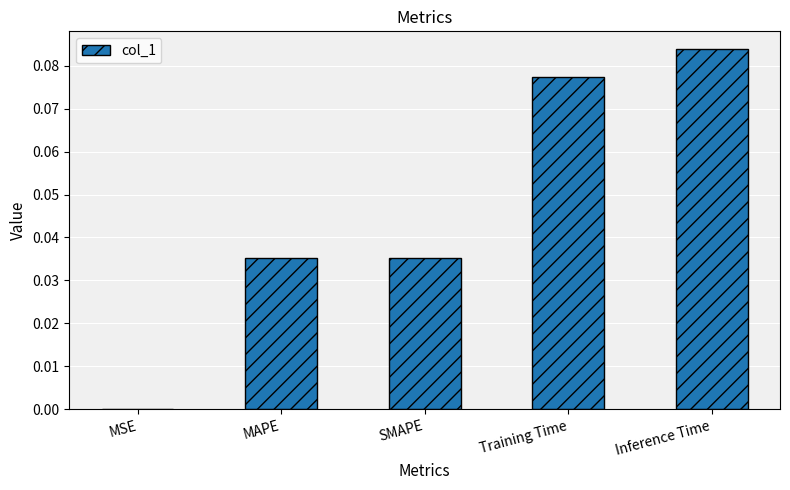

True or false: the data shows 0.1 at SMAPE.

False